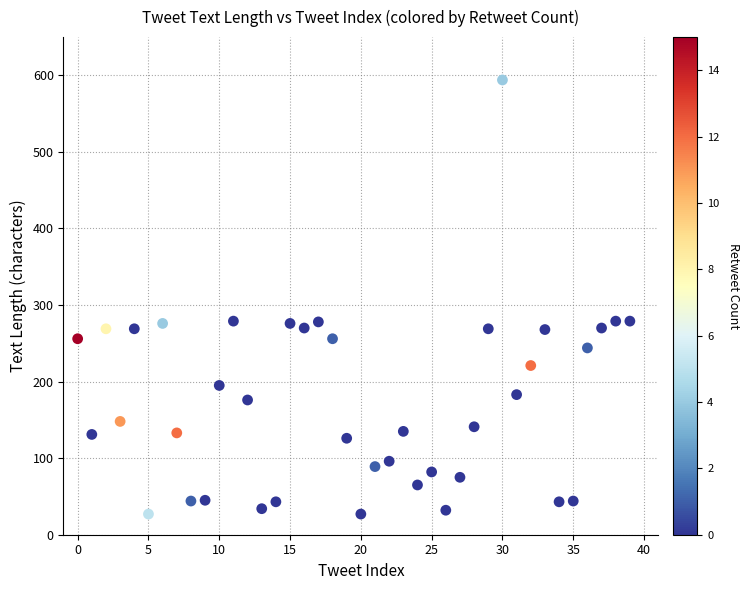

What is the range of Y values (max minus min)?

567